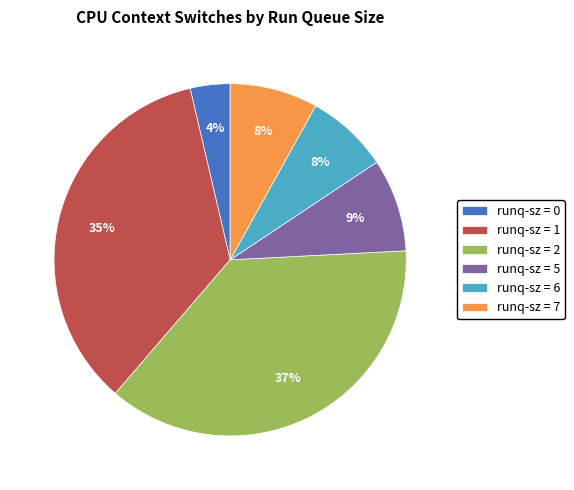

Combined, do runq-sz = 5 and runq-sz = 6 account for over 50%?

No